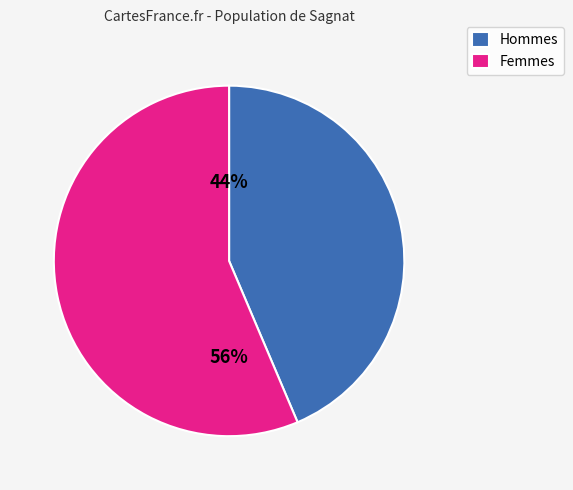

Rank the categories by value from lowest to highest.

Hommes, Femmes